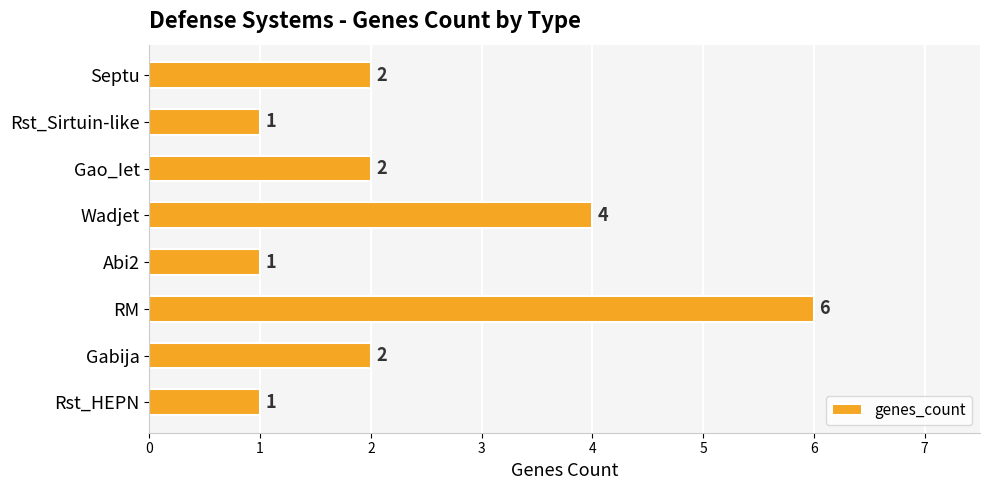

What is the change in value from Gabija to Wadjet?

+2